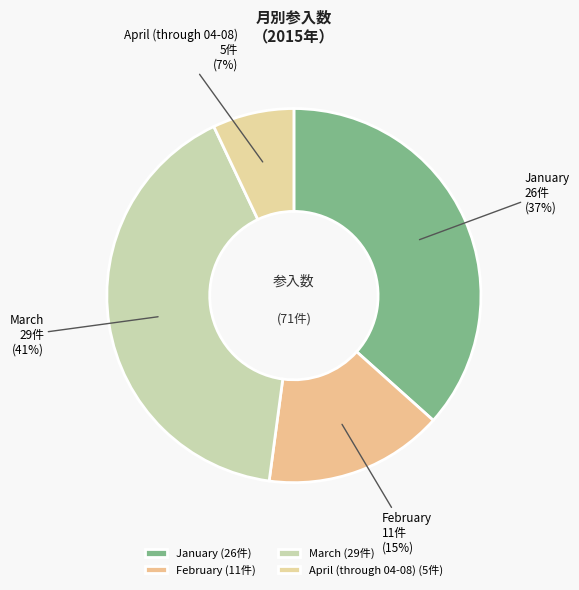

What is the smallest slice in the pie chart?

April (through 04-08)